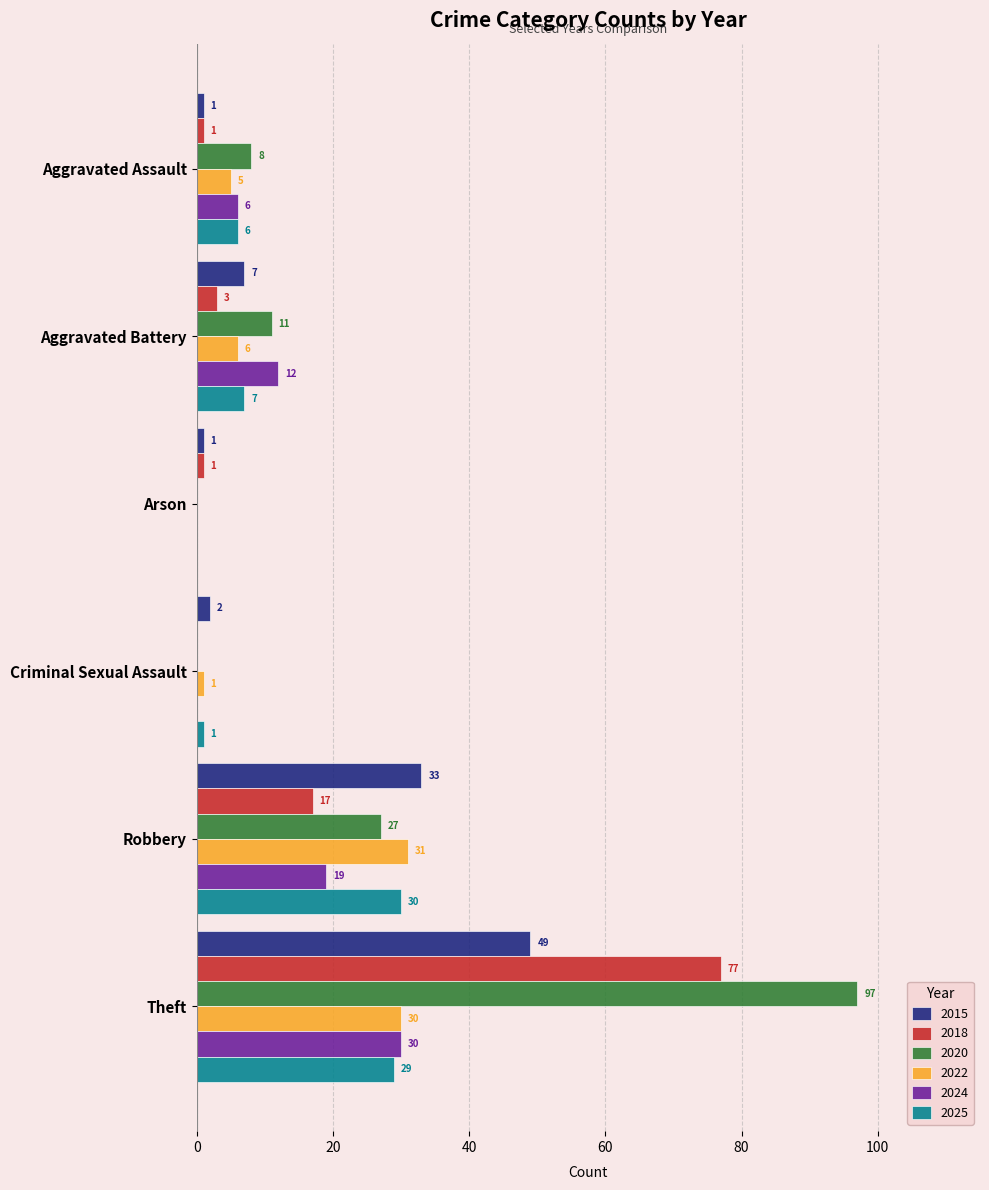

At which label is 2015 closest to 25?

Robbery